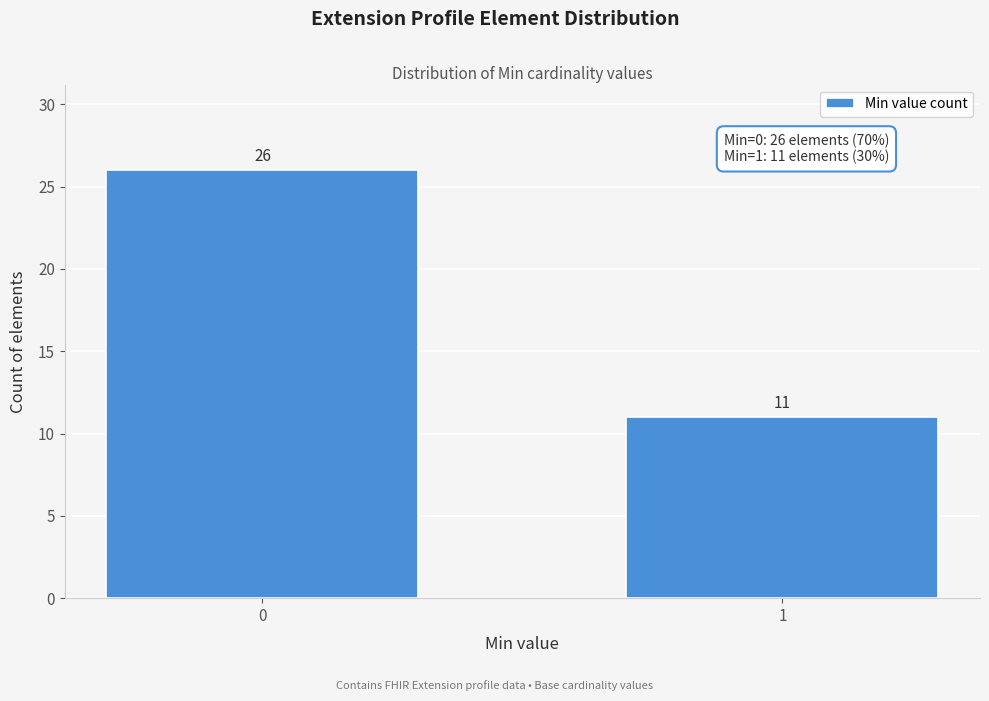

Reading left to right, list all the values displayed in this chart.

0=26	1=11